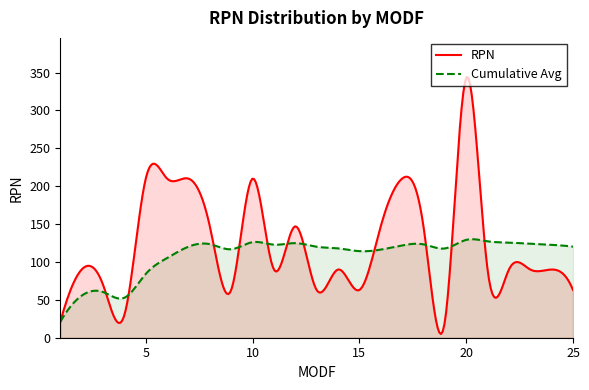

What is the minimum value for Cumulative Avg?

21.0